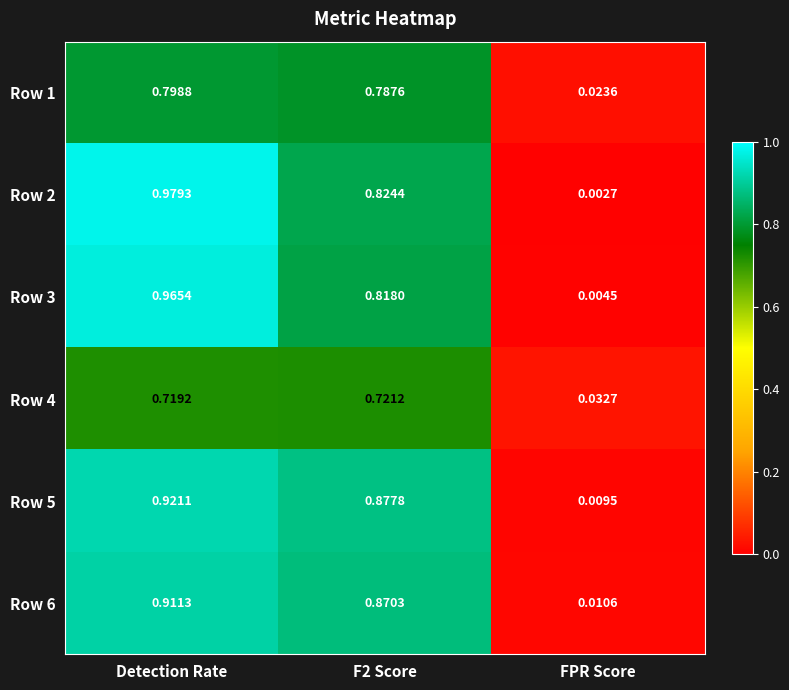

At how many categories does at least one series exceed 0?

3